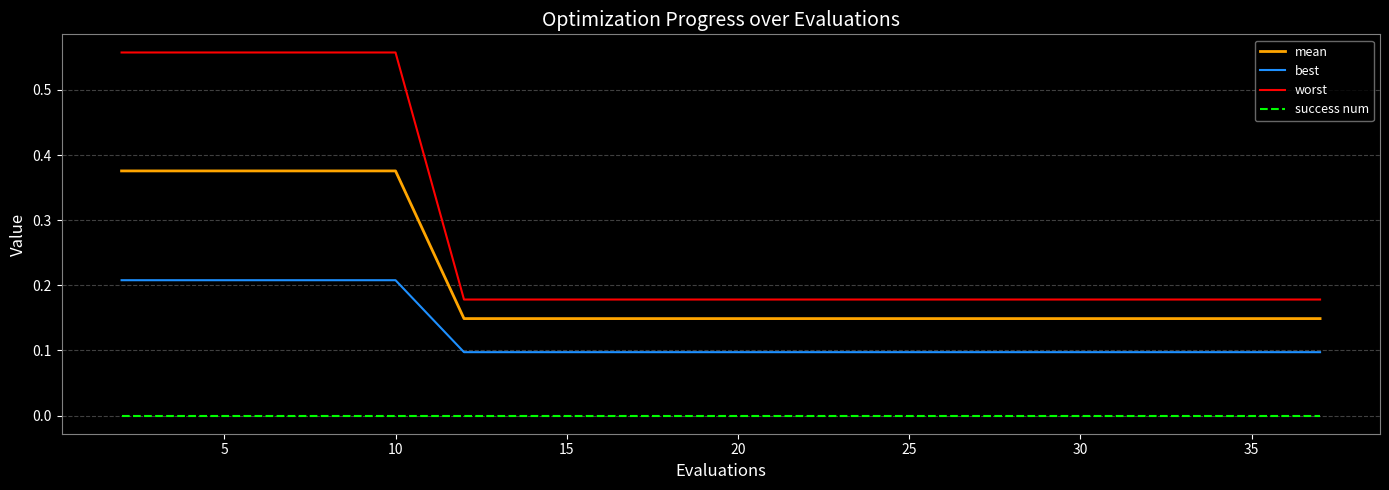

True or false: best and worst intersect in this chart.

False